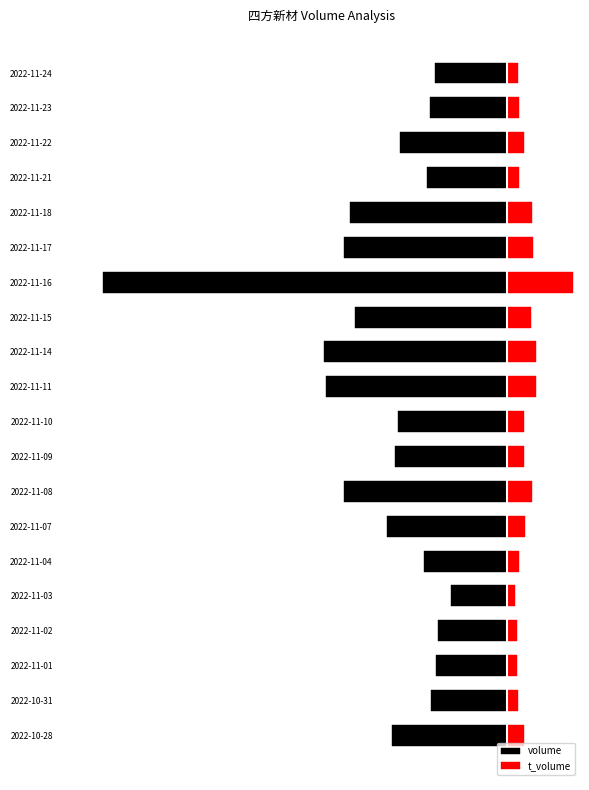

How many values in the t_volume series exceed 1344?

9